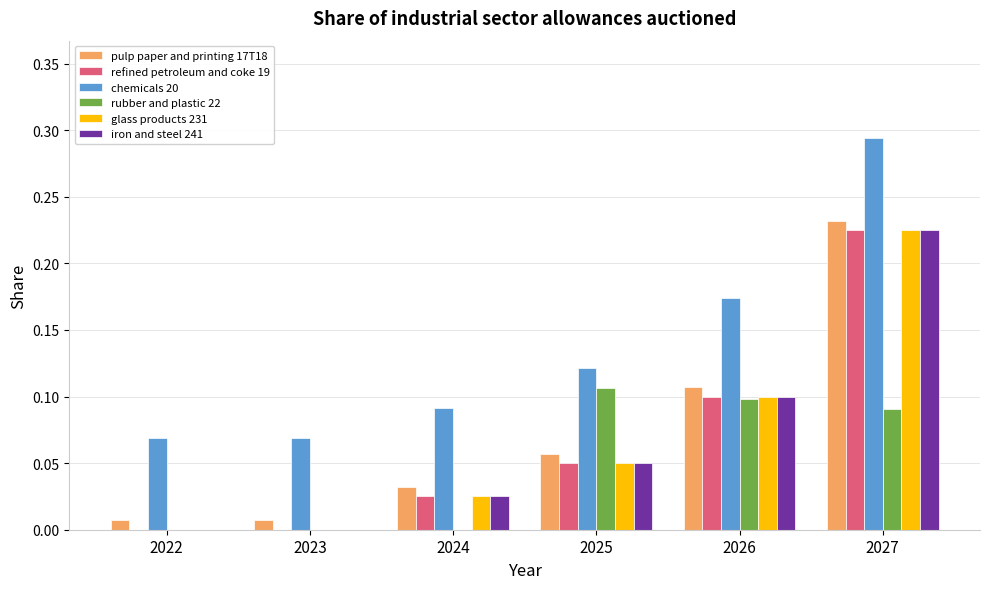

At which category does the chart reach its peak across all series?

2027